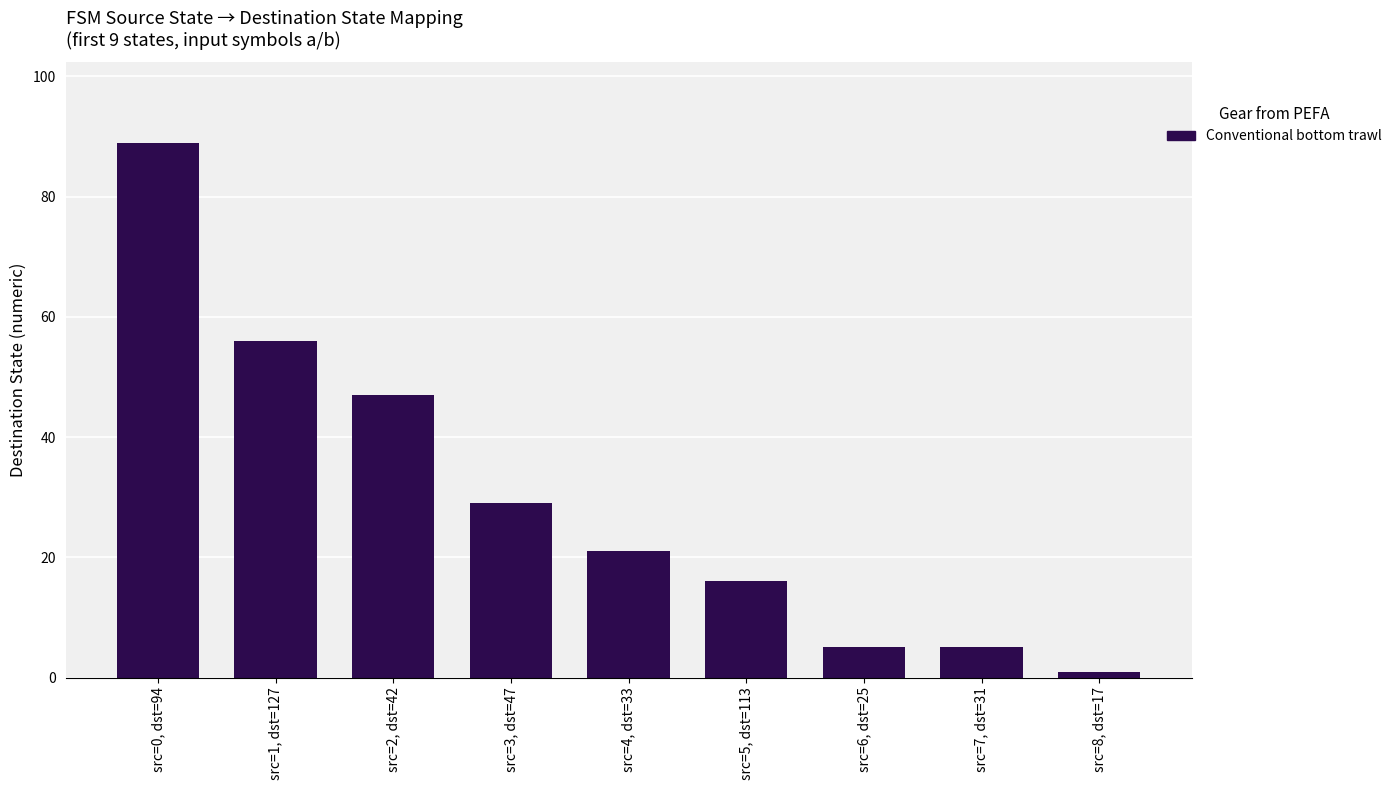

What is the difference between the maximum and minimum values?

88